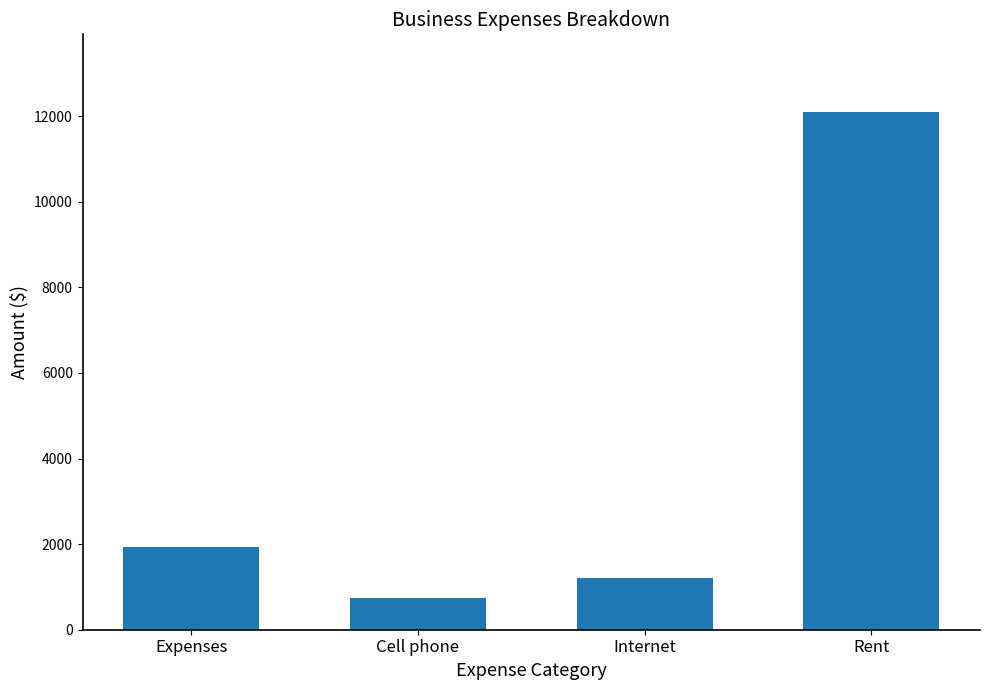

What is the difference between the values at Rent and Cell phone?

11370.2